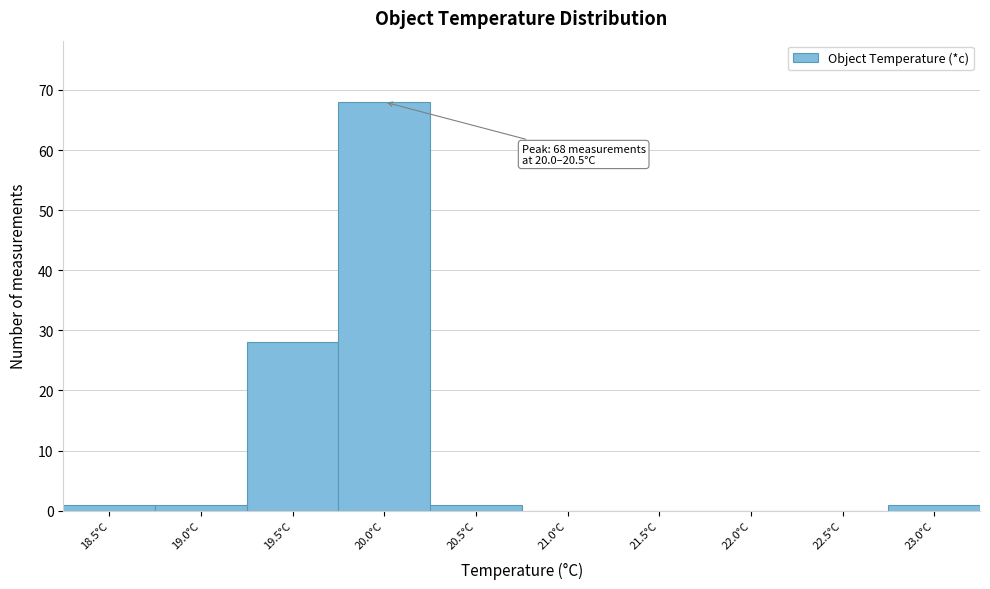

Reading left to right, transcribe all the data shown in this chart.

18.5°C=1	19.0°C=1	19.5°C=28	20.0°C=68	20.5°C=1	21.0°C=0	21.5°C=0	22.0°C=0	22.5°C=0	23.0°C=1